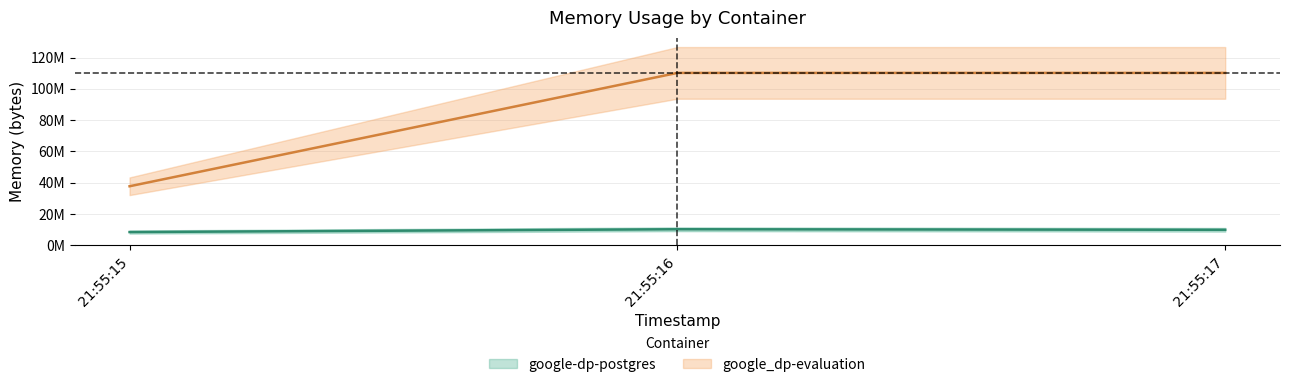

What is the value of the google-dp-postgres point at the 1st from the left?

8388608